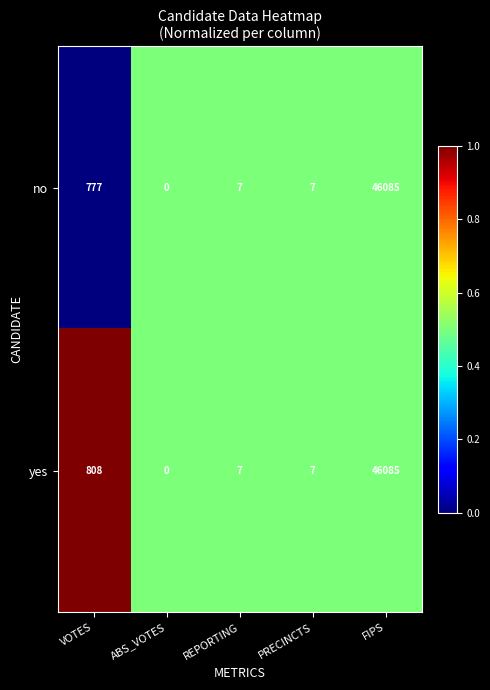

Rank the series by their average value, from highest to lowest.

yes, no